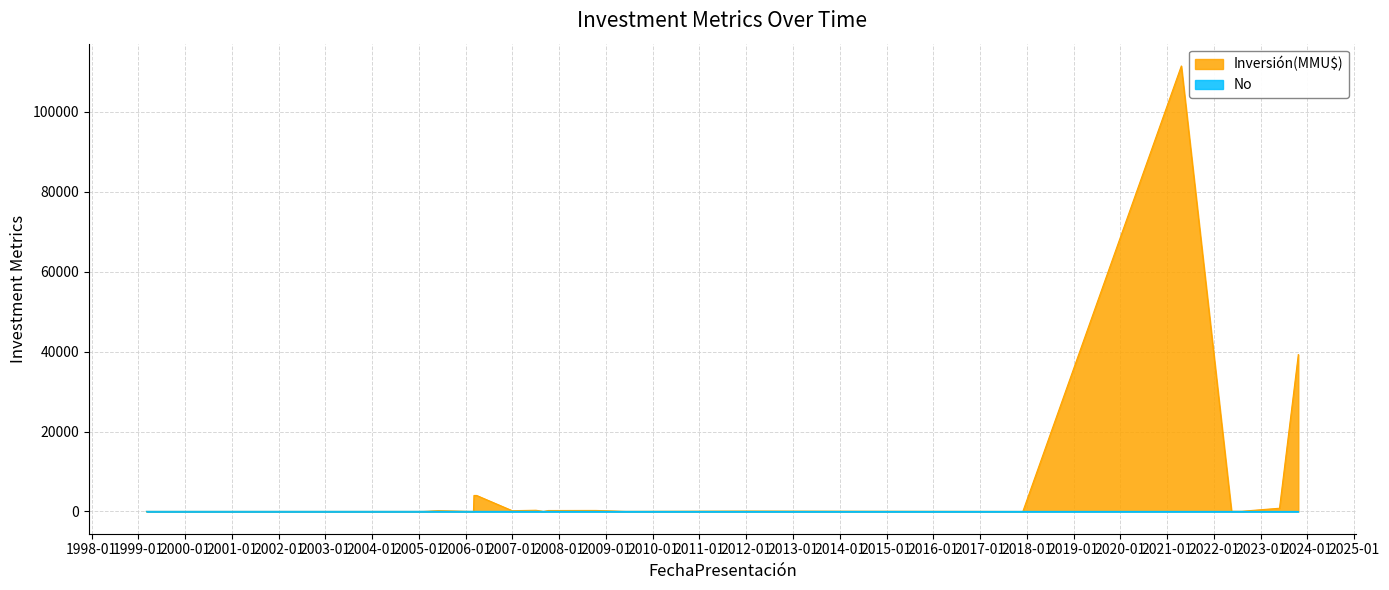

At which label is the value closest to 11?

08/10/2007